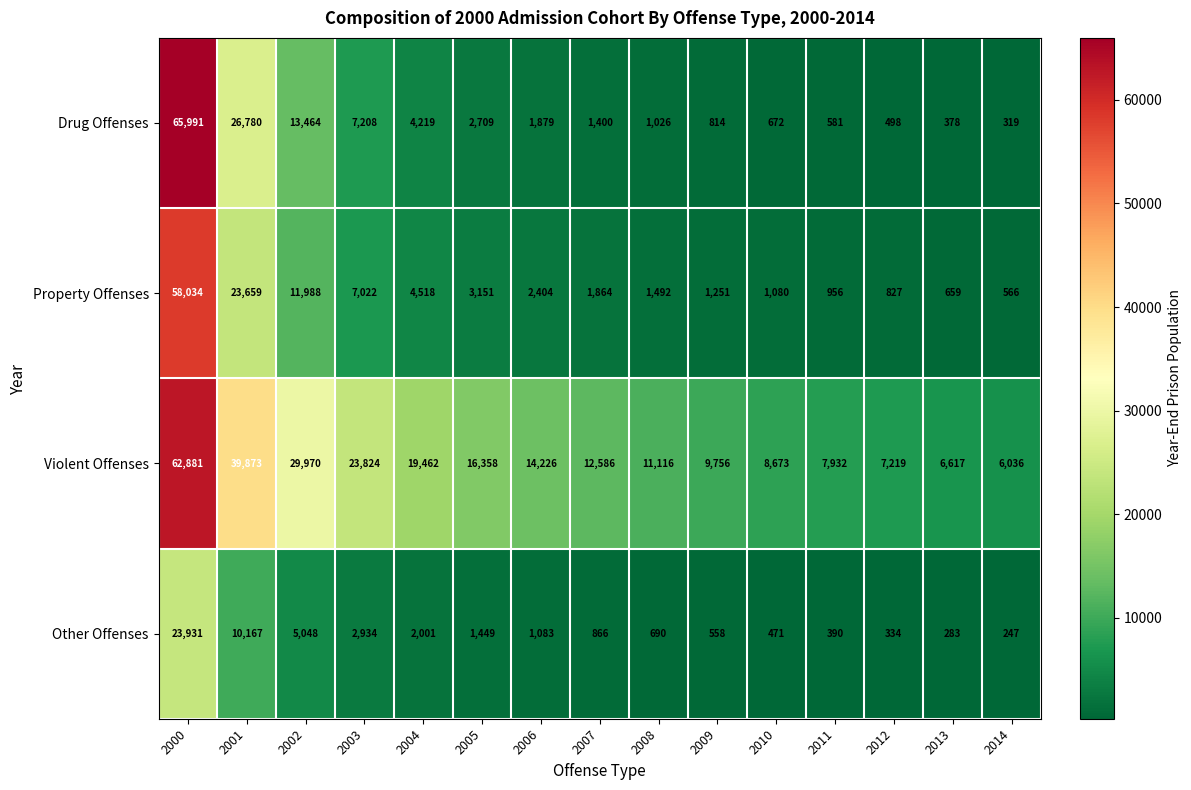

The value of Property Offenses at 2001 is 23659. True or false?

True